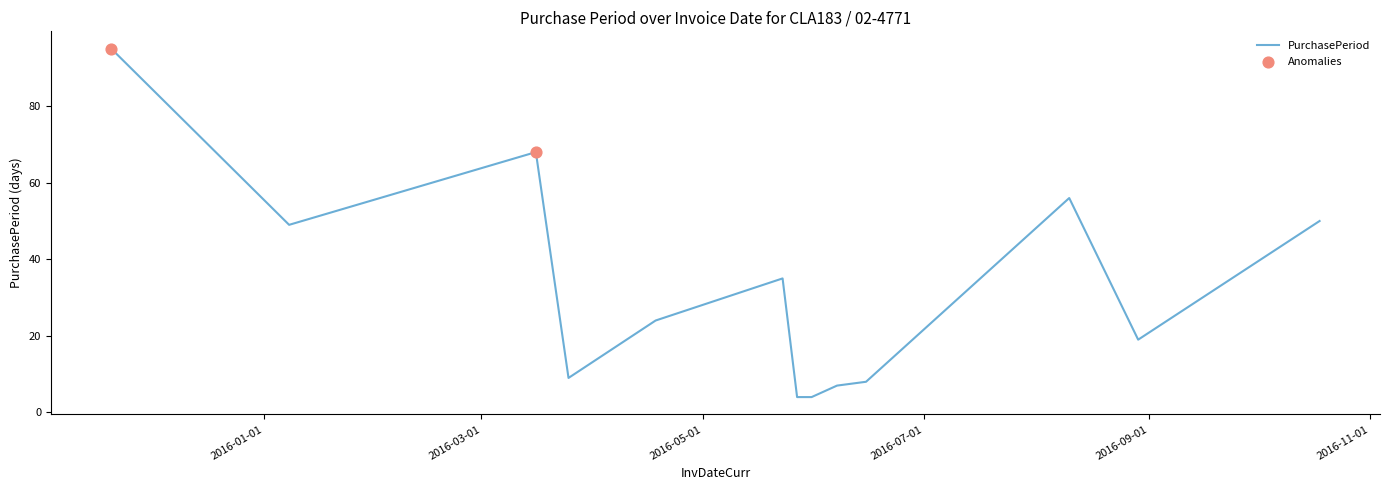

What is the greatest value displayed?

95